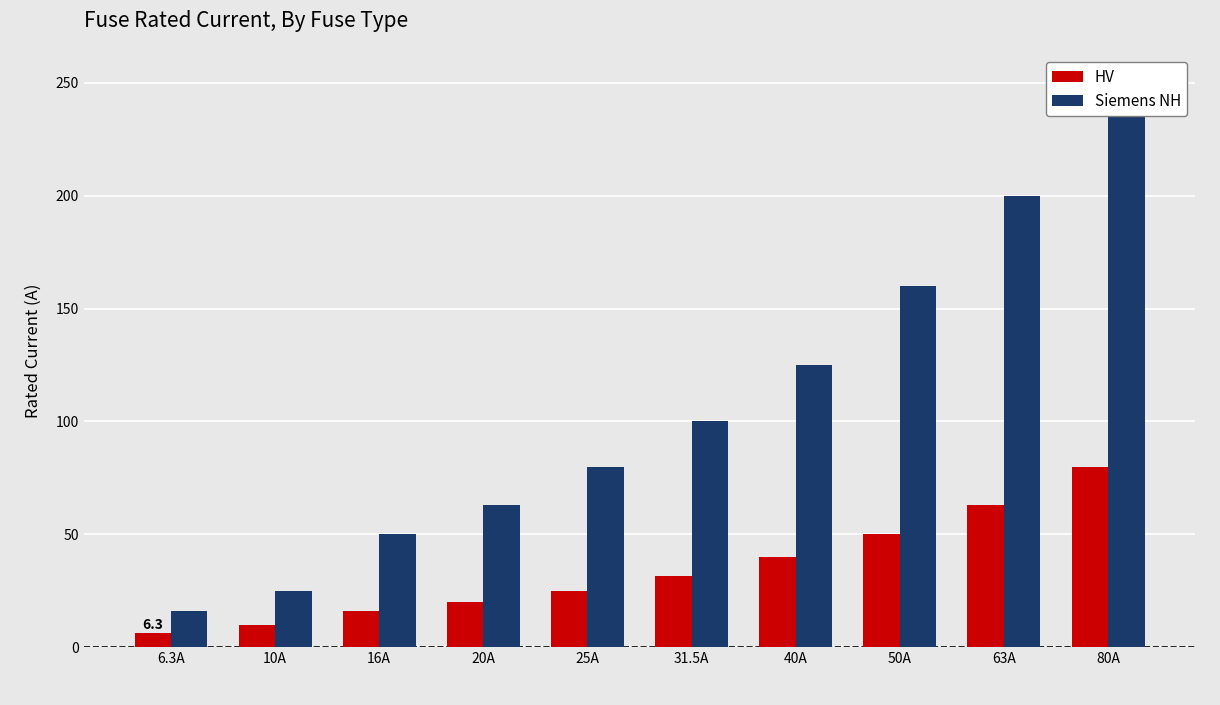

Reading left to right, list all the values displayed in this chart.

HV: 6.3	10.0	16.0	20.0	25.0	31.5	40.0	50.0	63.0	80.0
Siemens NH: 16.0	25.0	50.0	63.0	80.0	100.0	125.0	160.0	200.0	250.0